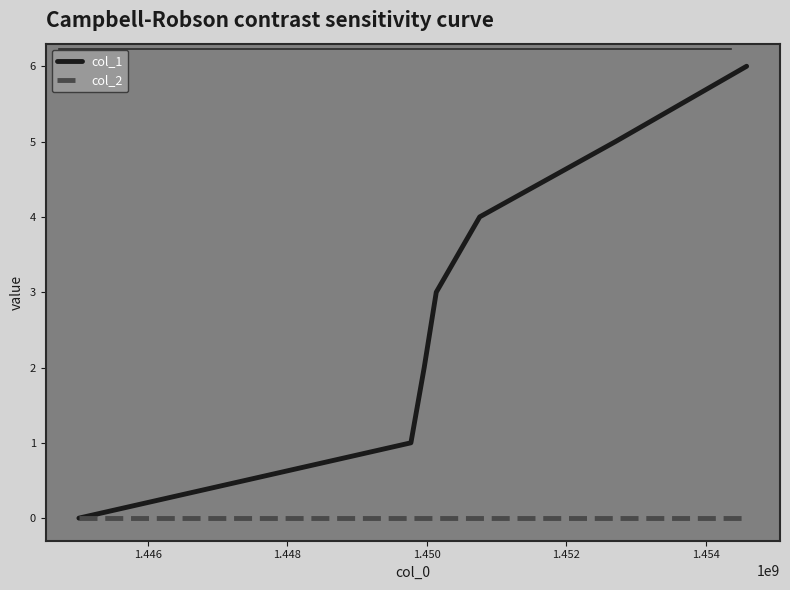

Which series has the largest range (max minus min)?

col_1